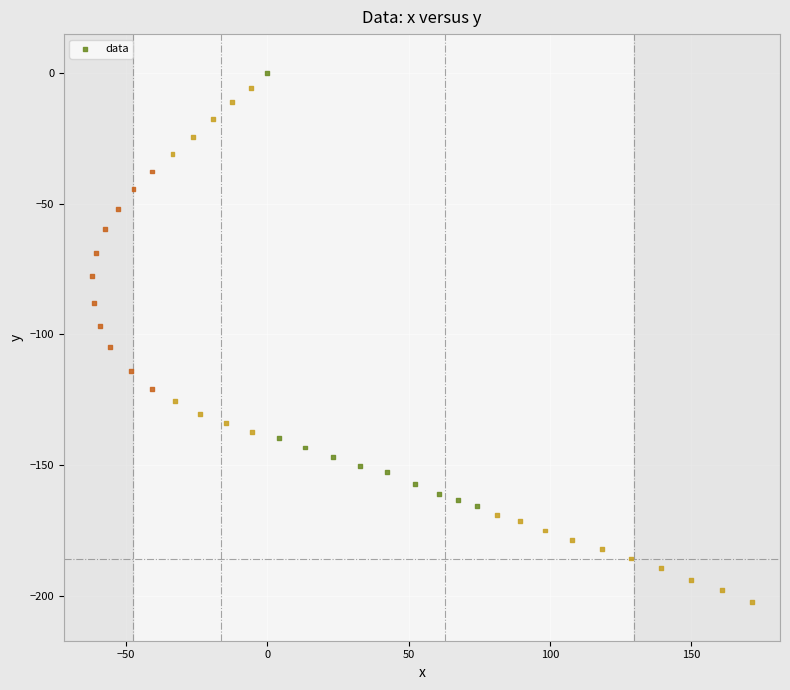

What is the range of X values (max minus min)?

233.2